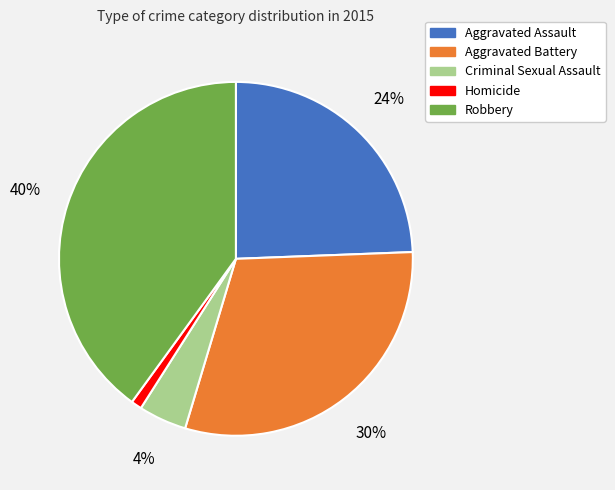

The Homicide slice represents 12% of the pie. True or false?

False